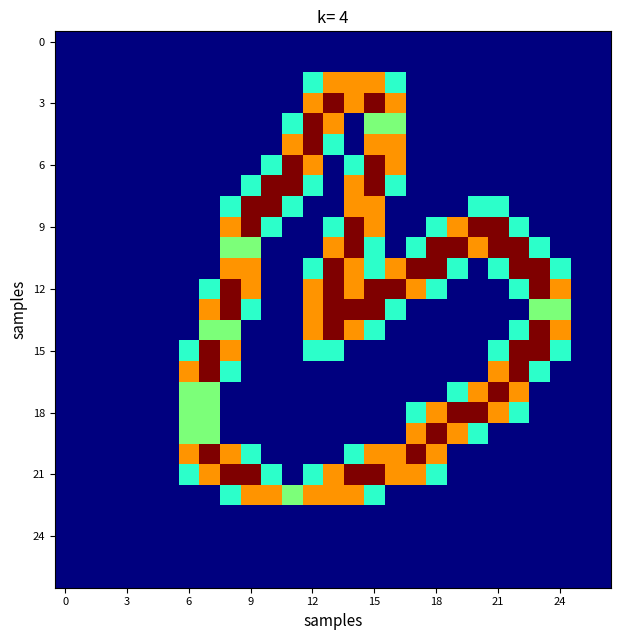

At how many categories does at least one series exceed 1?

19